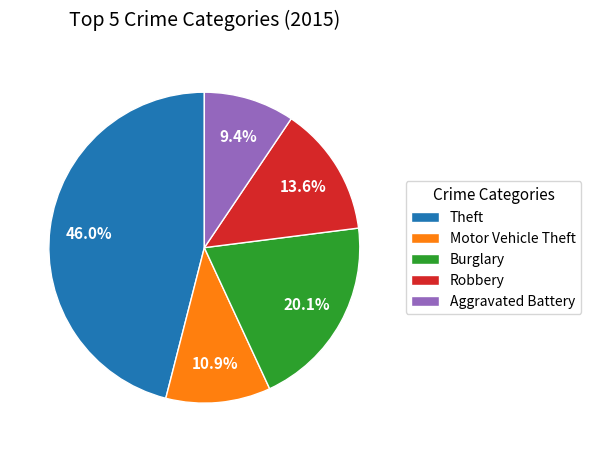

Which category has the smallest portion of the pie?

Aggravated Battery